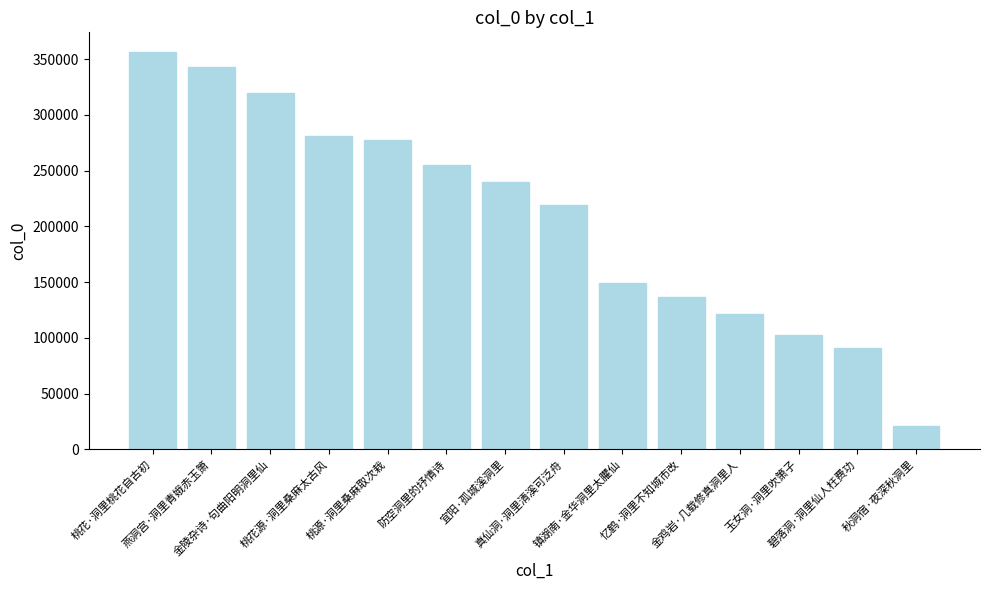

What is the average value?

207940